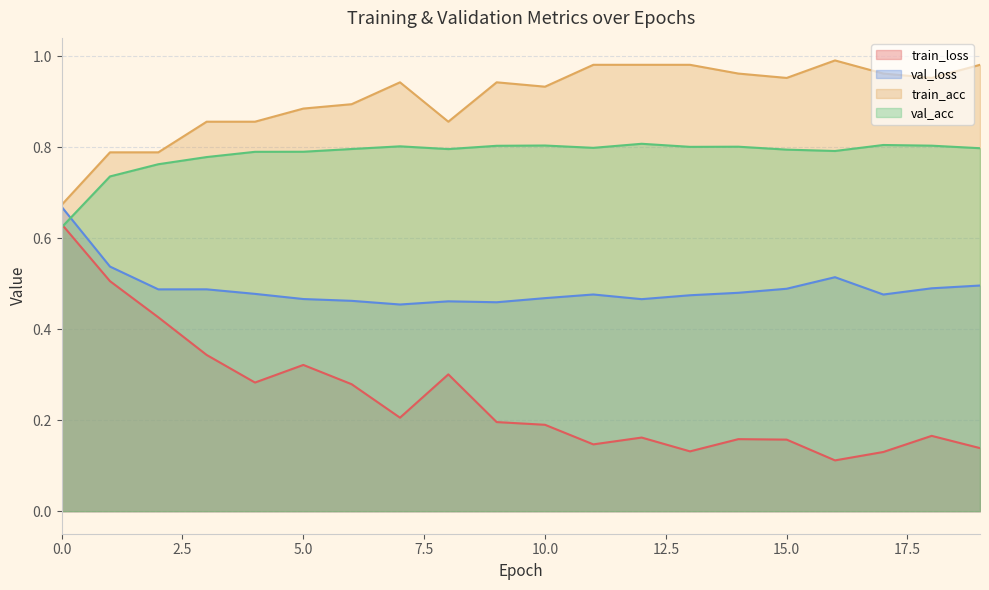

Reading left to right, list all the values displayed in this chart.

train_loss: 0.6	0.5	0.4	0.3	0.3	0.3	0.3	0.2	0.3	0.2	0.2	0.1	0.2	0.1	0.2	0.2	0.1	0.1	0.2	0.1
val_loss: 0.7	0.5	0.5	0.5	0.5	0.5	0.5	0.5	0.5	0.5	0.5	0.5	0.5	0.5	0.5	0.5	0.5	0.5	0.5	0.5
train_acc: 0.7	0.8	0.8	0.9	0.9	0.9	0.9	0.9	0.9	0.9	0.9	1.0	1.0	1.0	1.0	1.0	1.0	1.0	1.0	1.0
val_acc: 0.6	0.7	0.8	0.8	0.8	0.8	0.8	0.8	0.8	0.8	0.8	0.8	0.8	0.8	0.8	0.8	0.8	0.8	0.8	0.8